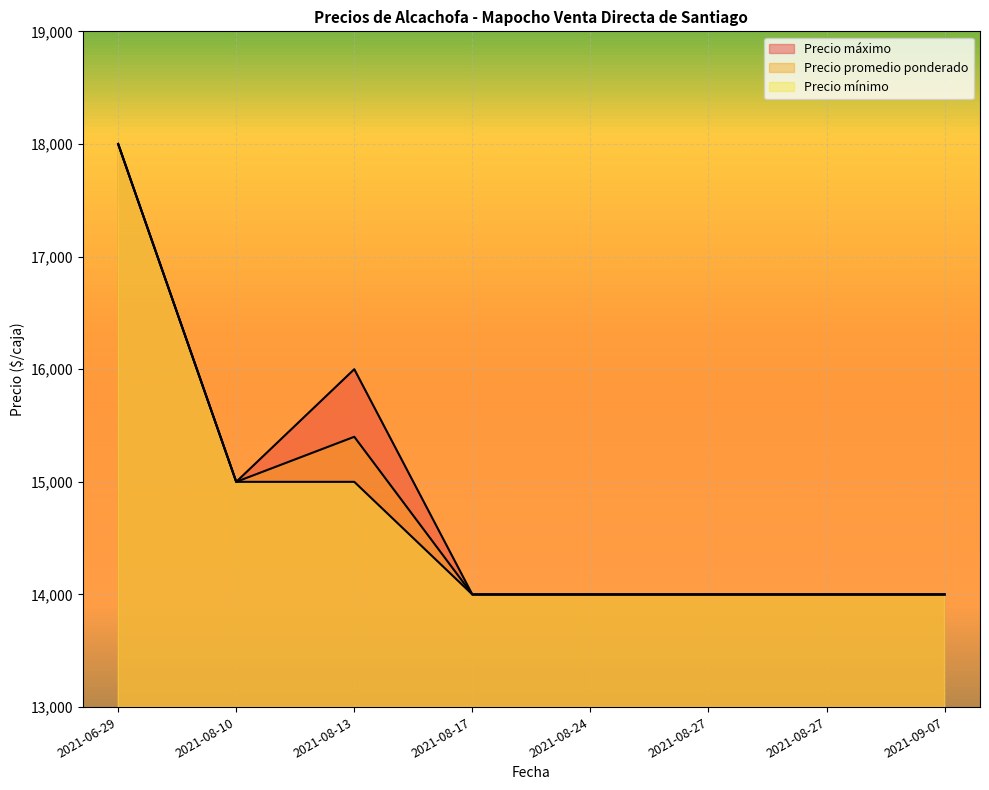

What is the sum of the Precio promedio ponderado values at 2021-08-17 and 2021-08-27?

28000